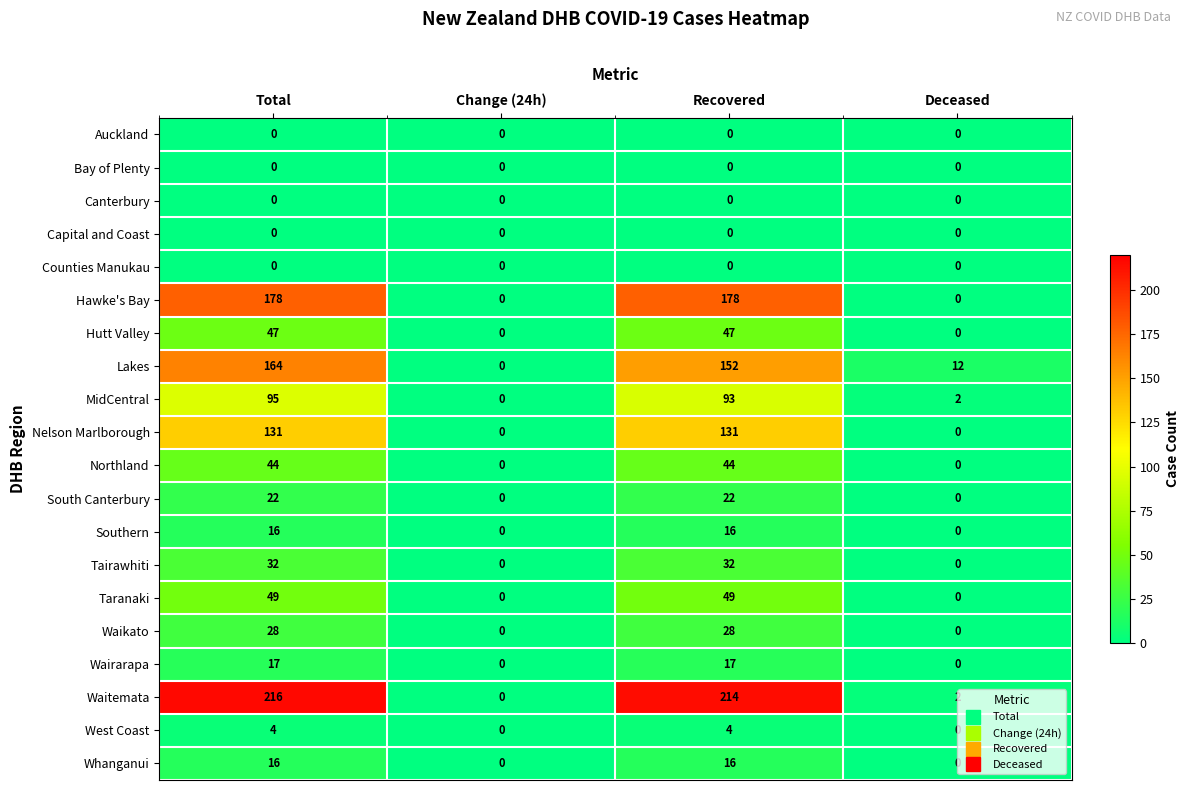

How many categories are shown in the chart?

4